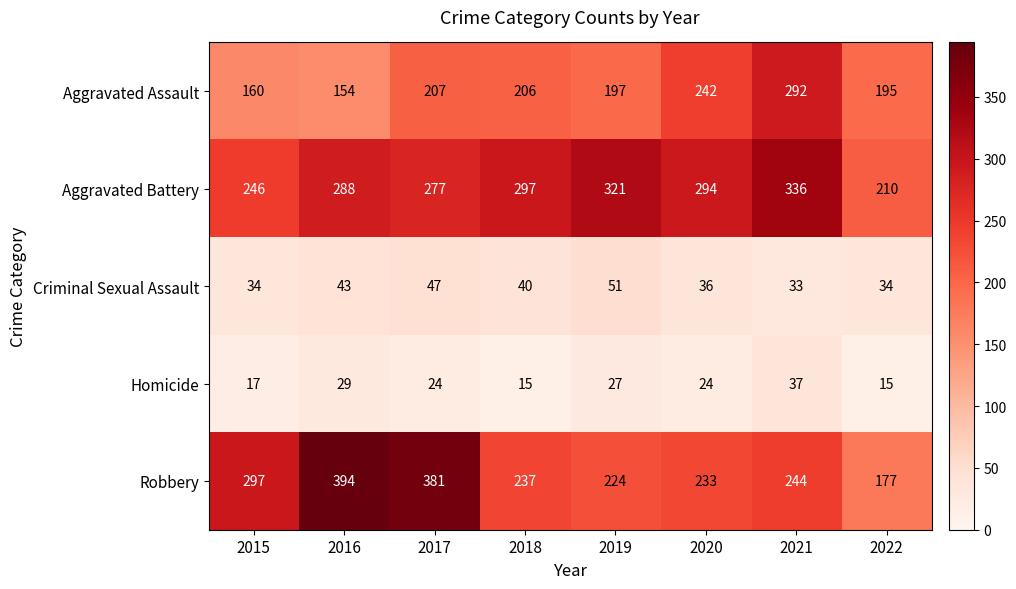

How many categories are shown in the chart?

8